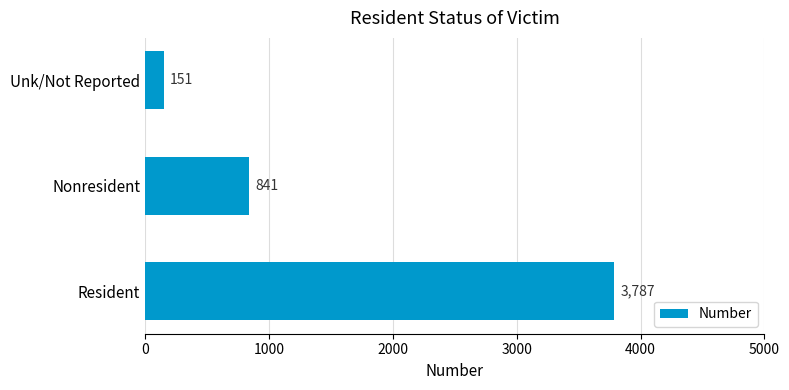

What is the difference between the maximum and second lowest values?

2946